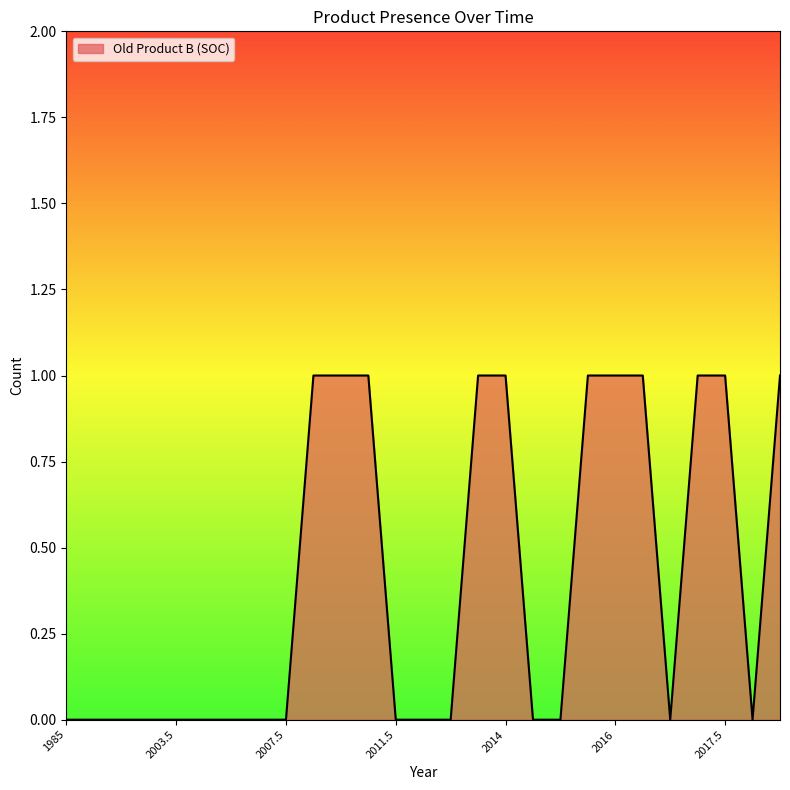

Count the number of data series in this chart.

1